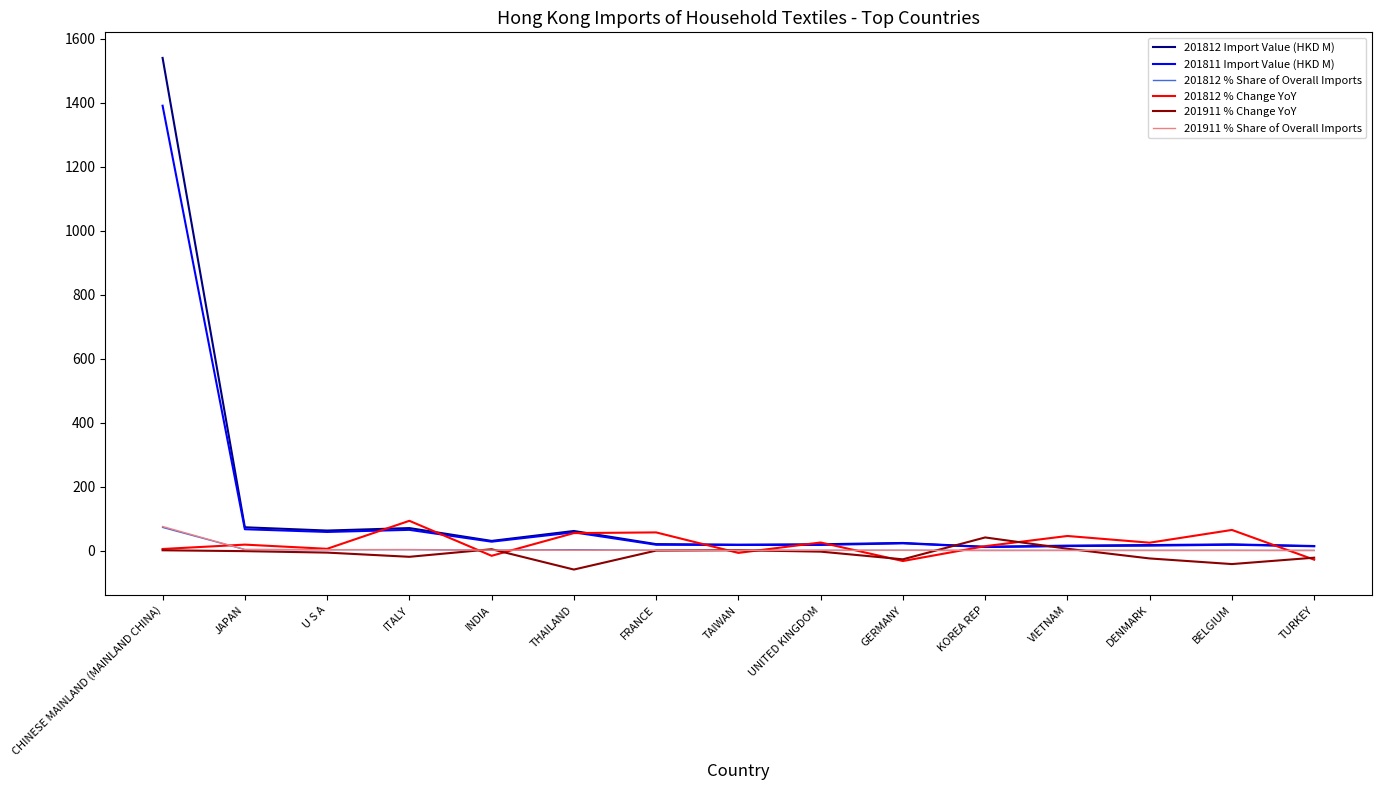

Where is 201811 Import Value (HKD M) nearest to the value 701?

JAPAN